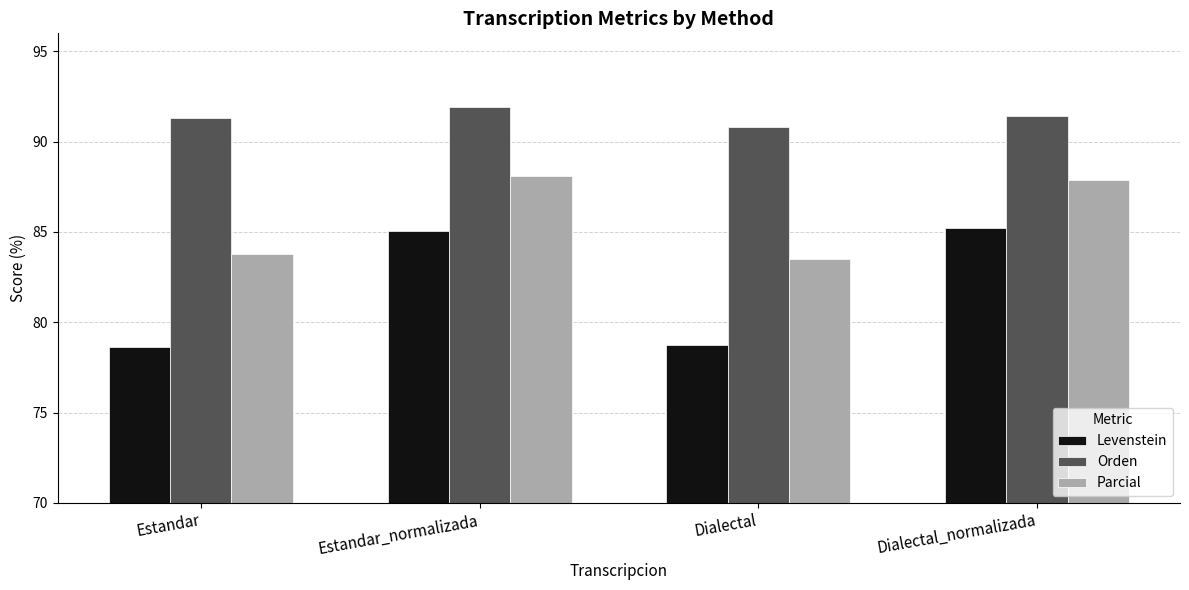

At Estandar, list the series in order from smallest to largest.

Levenstein, Parcial, Orden